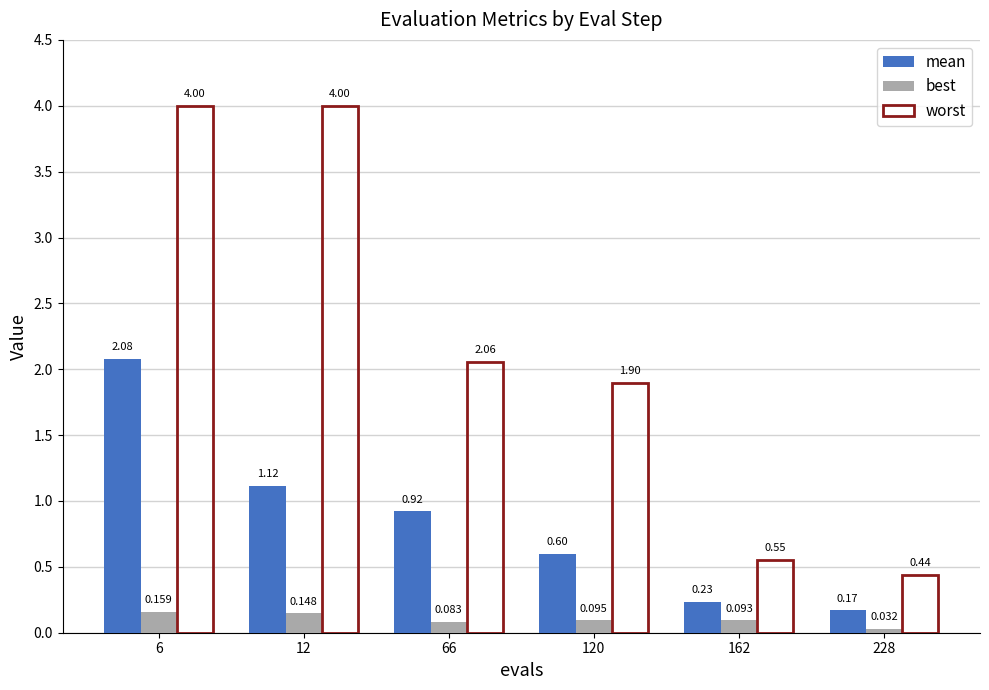

Does the chart contain stacked bars?

No